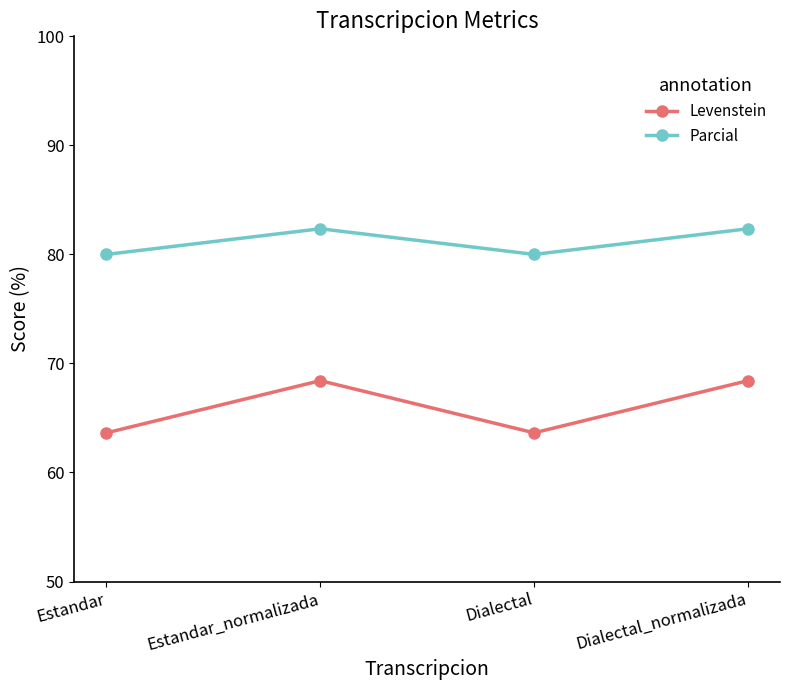

What position from the right is Dialectal_normalizada?

1